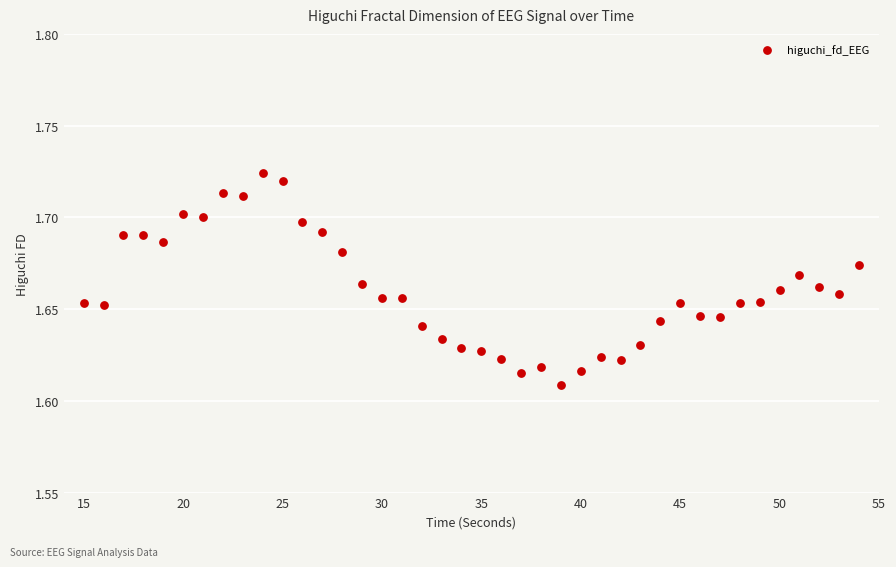

What is the range of X values (max minus min)?

39.0